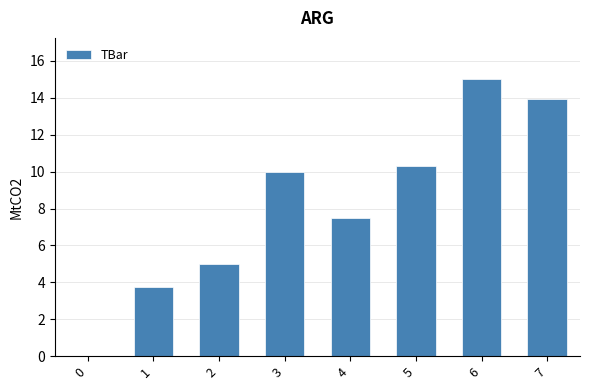

Is it true that the value at 2 is 5.0?

True